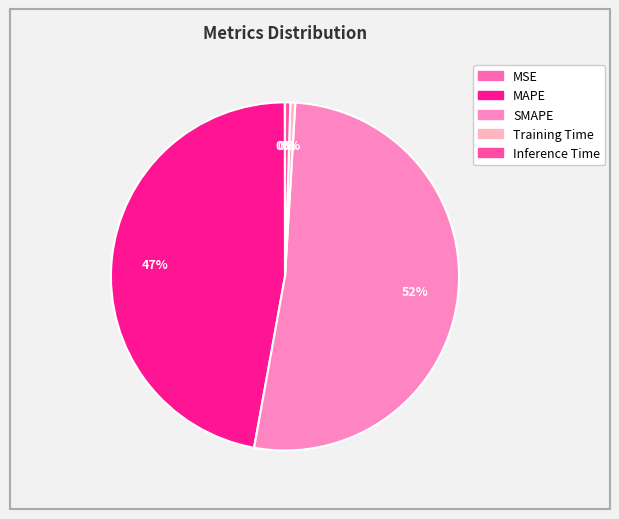

Does Training Time represent more than half of the total?

No